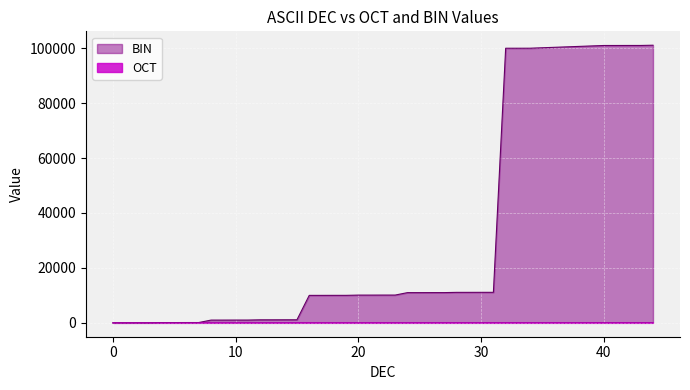

What is the maximum value shown in the chart?

101100